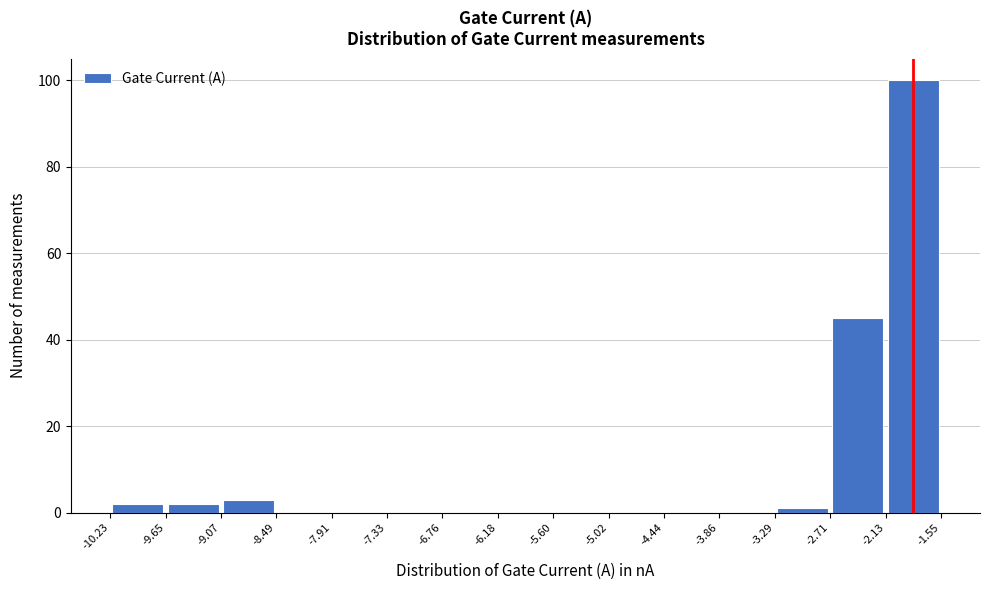

Reading left to right, transcribe this chart: for each bar, give the range it covers on the x-axis and its height. The values are not printed on the chart, so give them approximately, as read against the axis.

-10.23 to -9.65: 2
-9.65 to -9.07: 2
-9.07 to -8.49: 4
-8.49 to -7.91: 0
-7.91 to -7.33: 0
-7.33 to -6.76: 0
-6.76 to -6.18: 0
-6.18 to -5.60: 0
-5.60 to -5.02: 0
-5.02 to -4.44: 0
-4.44 to -3.86: 0
-3.86 to -3.29: 0
-3.29 to -2.71: under 2
-2.71 to -2.13: 46
-2.13 to -1.55: 100